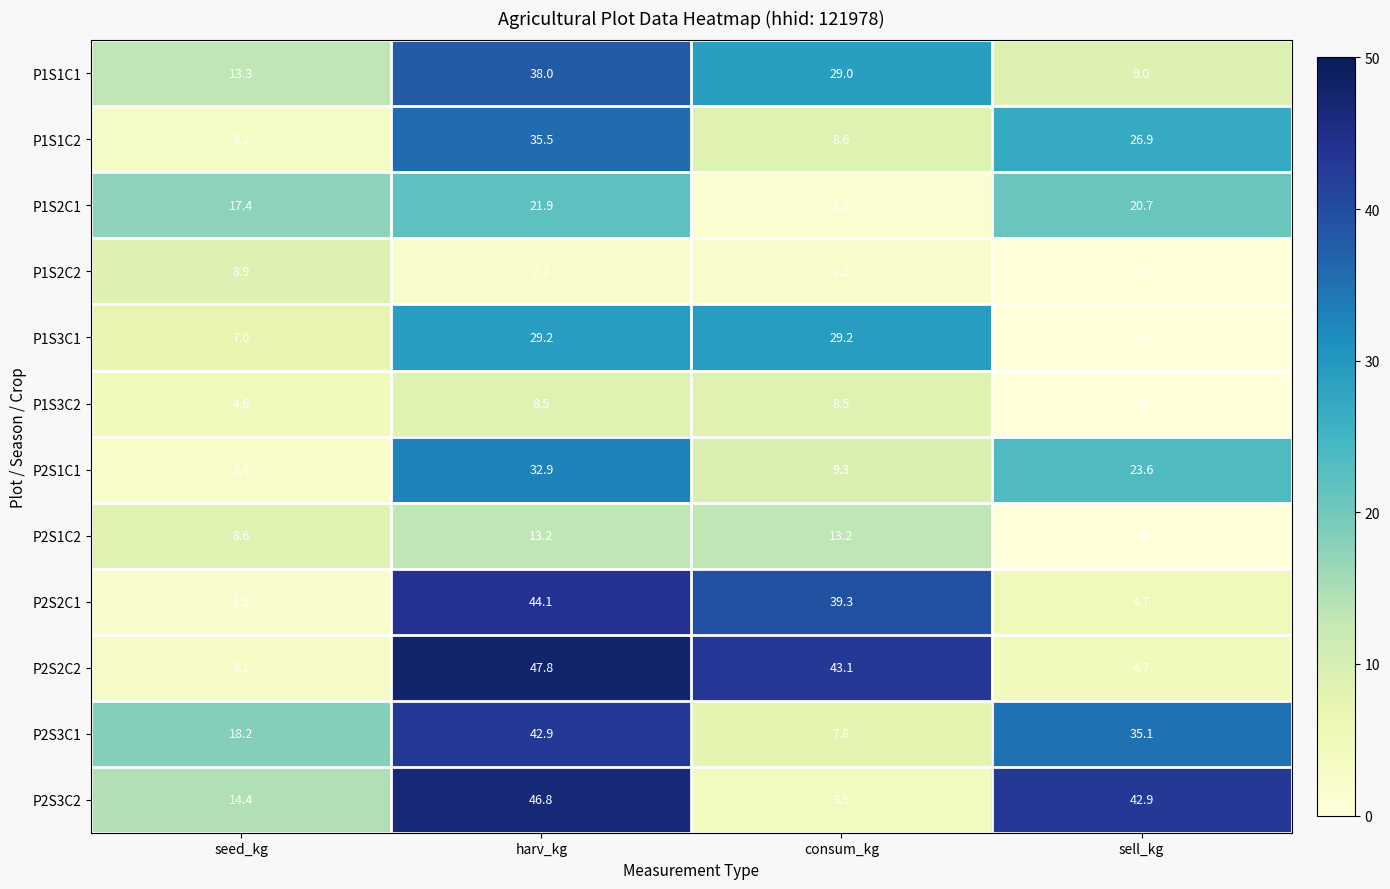

What is the approximate value of P1S3C2 at consum_kg?

8.5